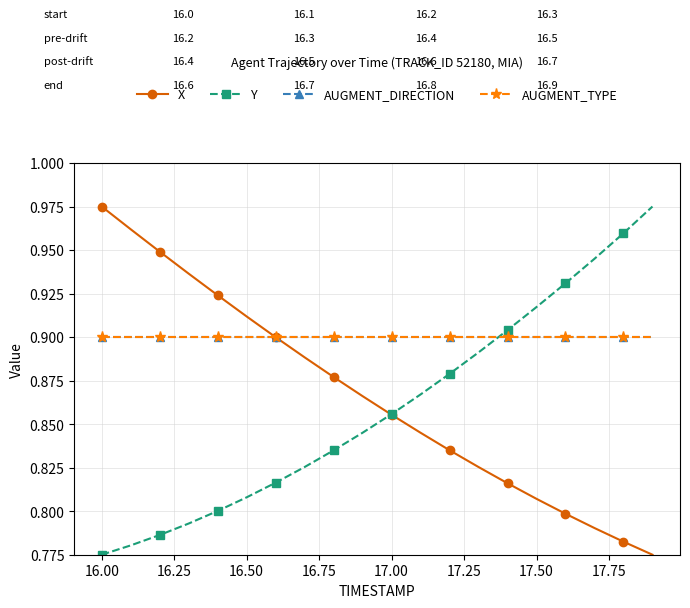

Does the chart have visible grid lines?

Yes